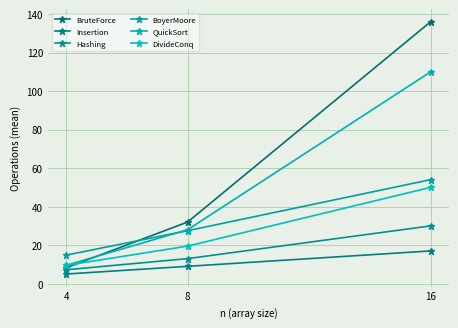

What is the value of the Hashing point at the 1st from the left?

7.2